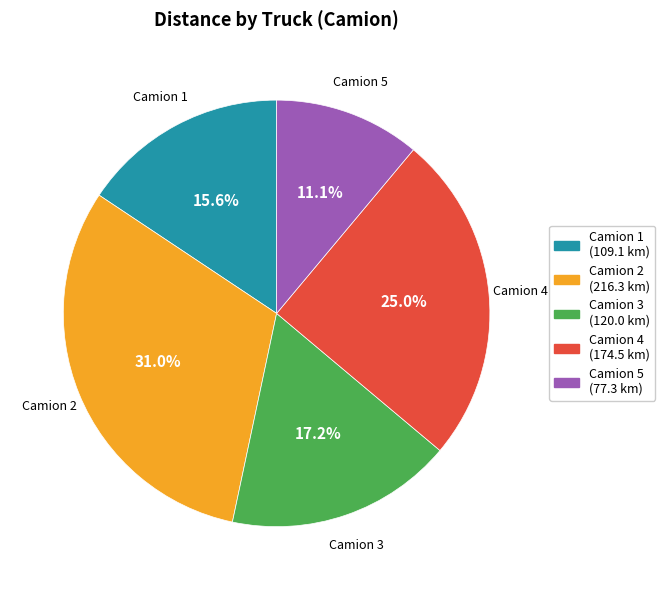

Is there a majority slice in this chart?

No